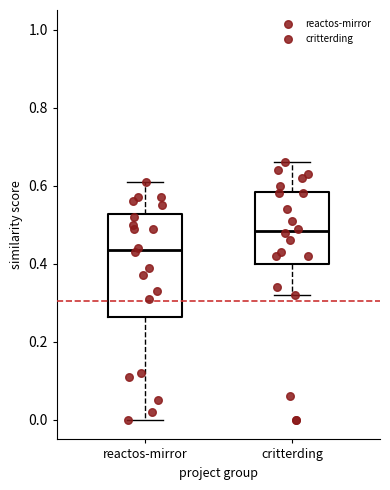

Which box's median line is the lowest?

reactos-mirror